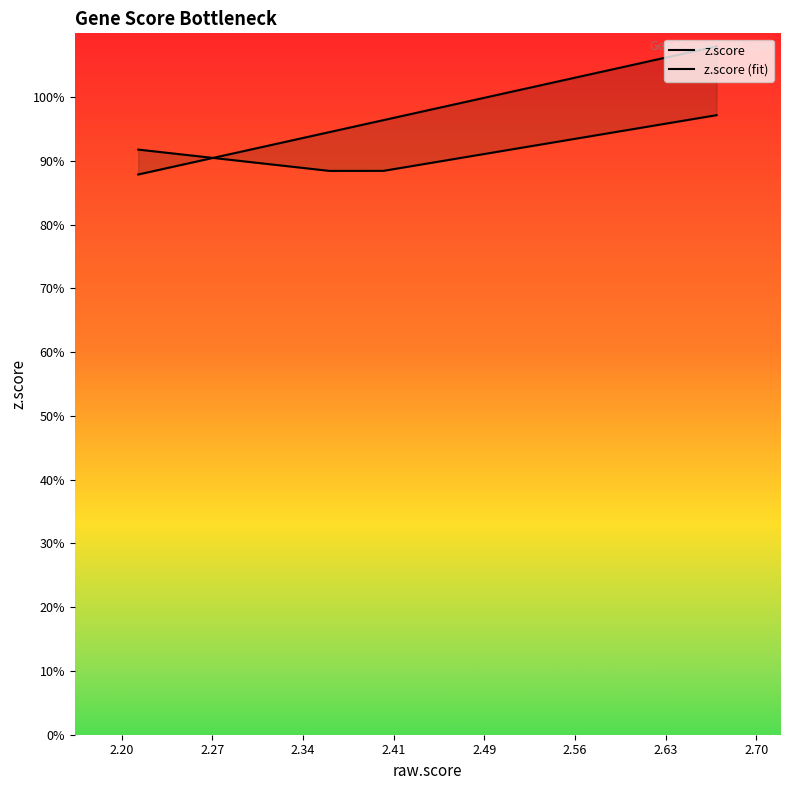

How many values in the z.score series are below 9?

5